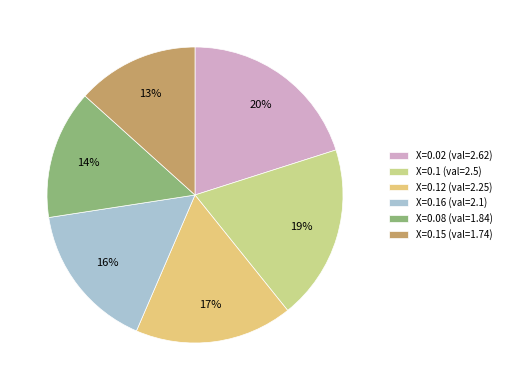

Is there a majority slice in this chart?

No